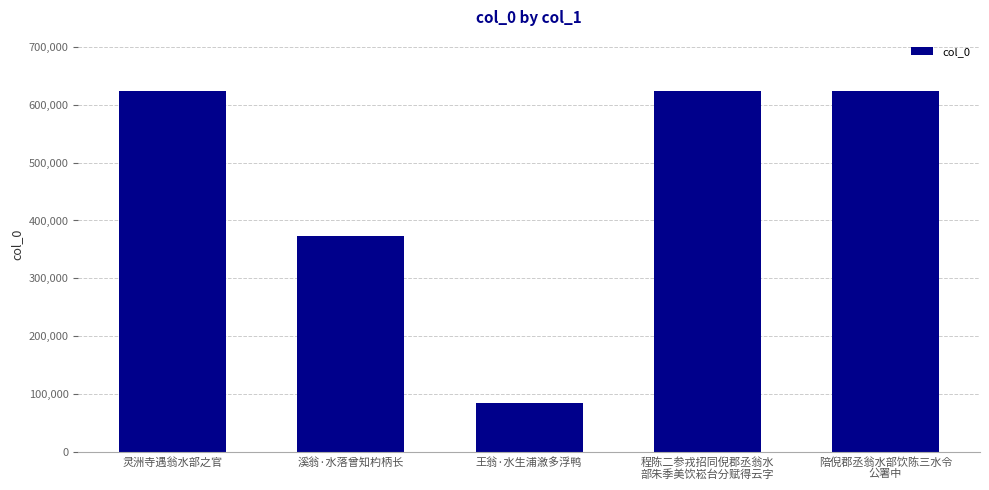

The chart shows a value of 31175 at 王翁·水生浦漵多浮鸭. True or false?

False